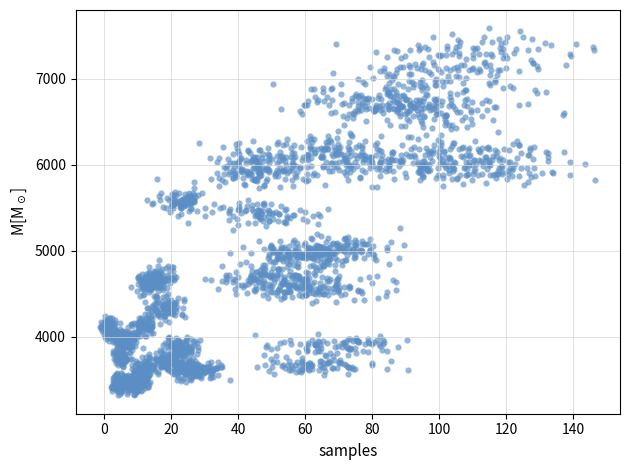

What is the range of Y values (max minus min)?

4266.3